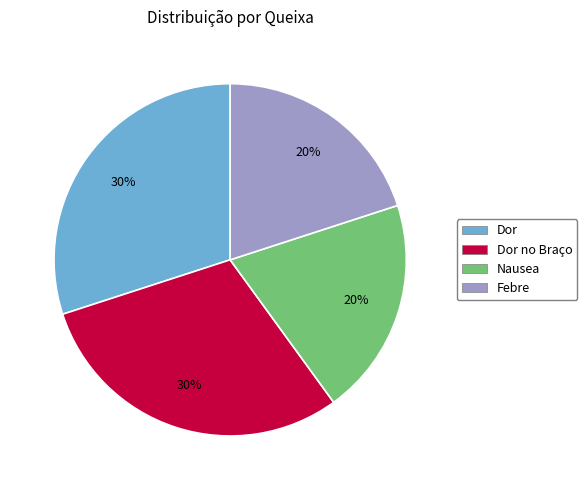

To the nearest percent, what is the difference between the largest and smallest slice percentages?

10%